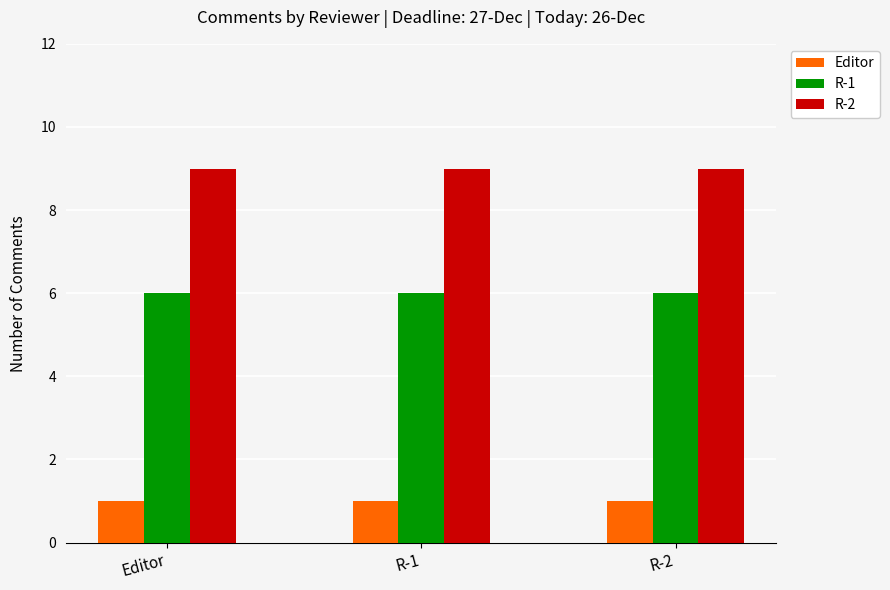

What is the label of the 1st bar from the right?

R-2